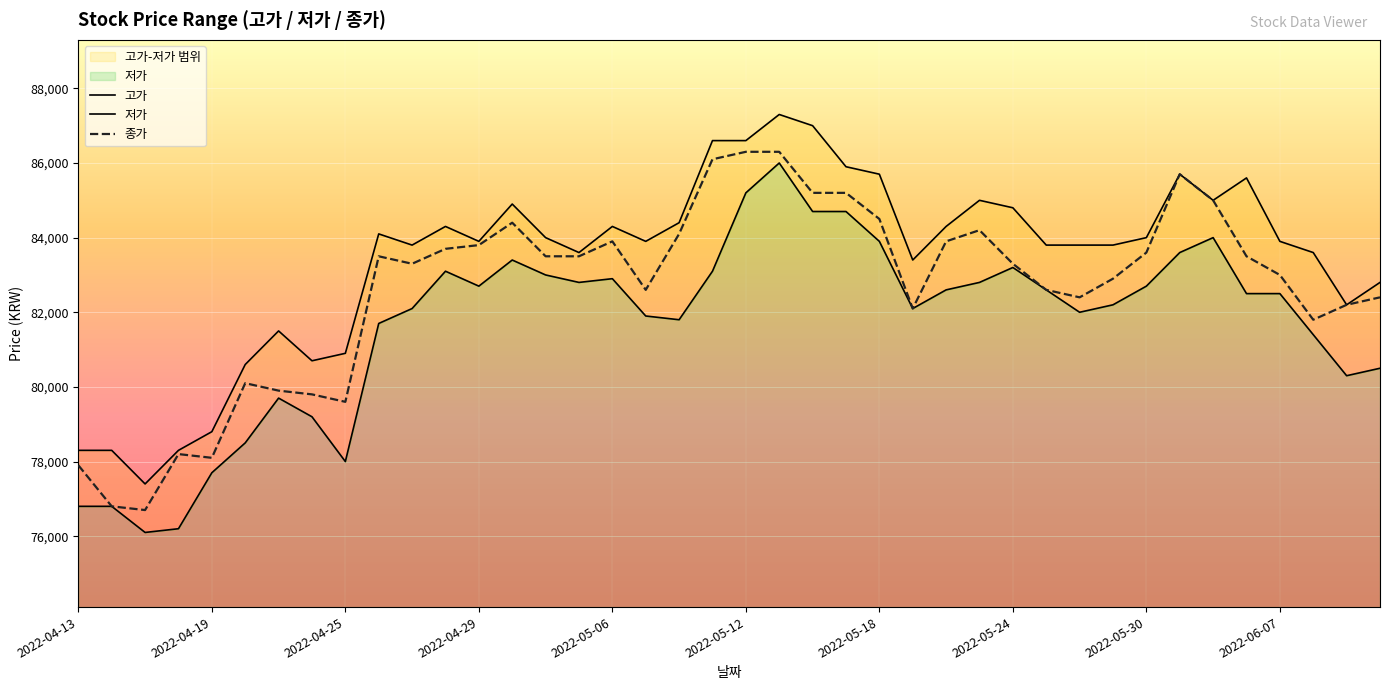

At which category is the sum across all series the highest?

21